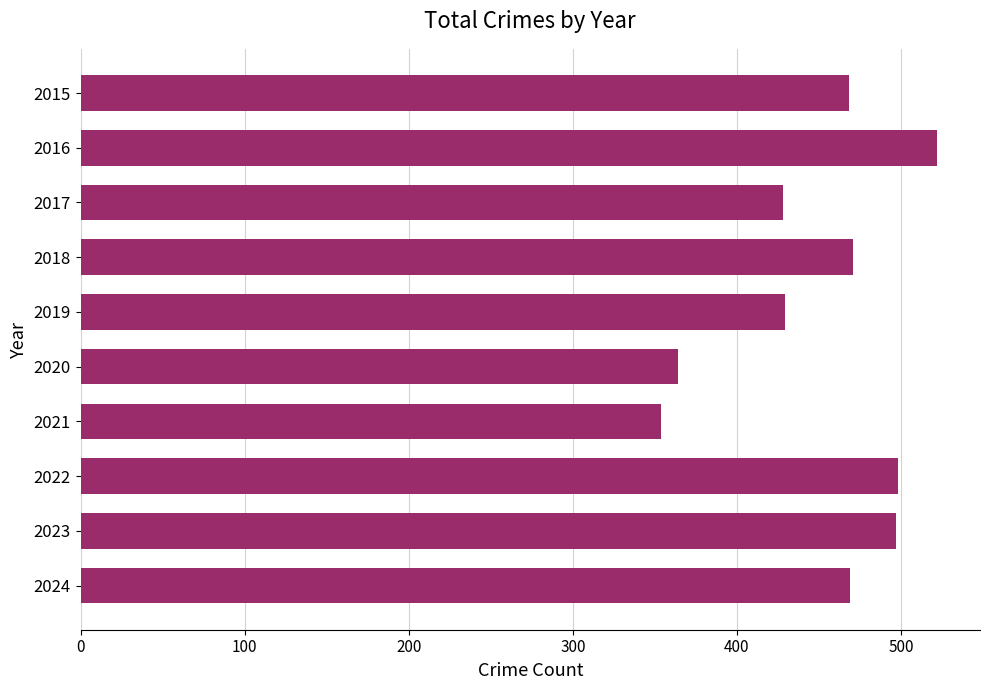

At which category does the chart reach its peak across all series?

2016